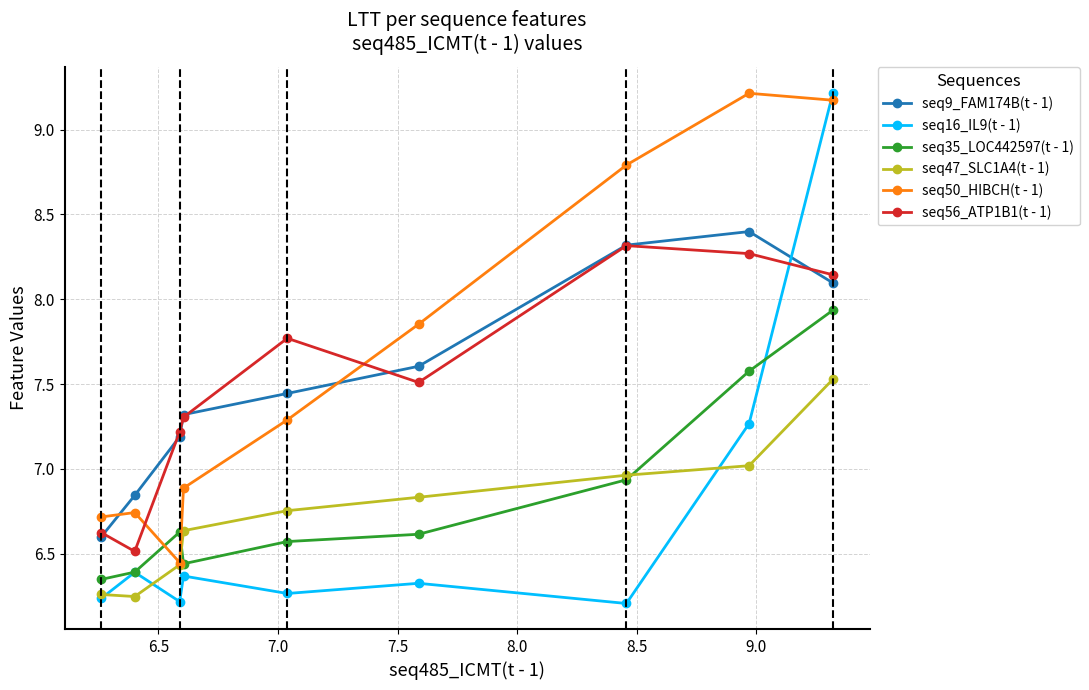

Which series has the widest spread of values?

seq16_IL9(t - 1)